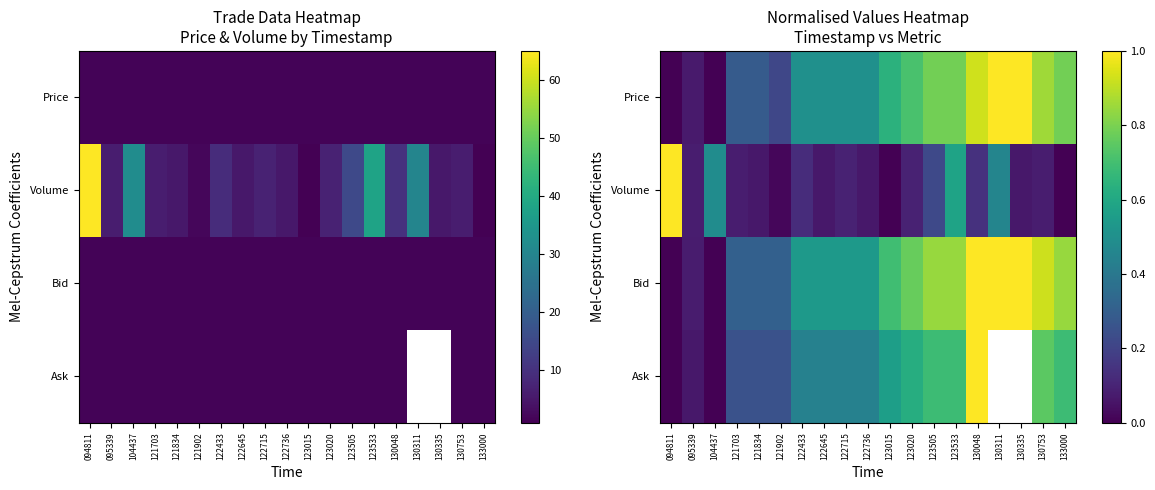

Rank the categories by Volume value from highest to lowest.

094811, 123533, 104437, 130311, 123505, 130048, 122433, 122715, 123020, 095339, 121703, 130753, 121834, 122645, 122736, 130335, 121902, 123015, 133000